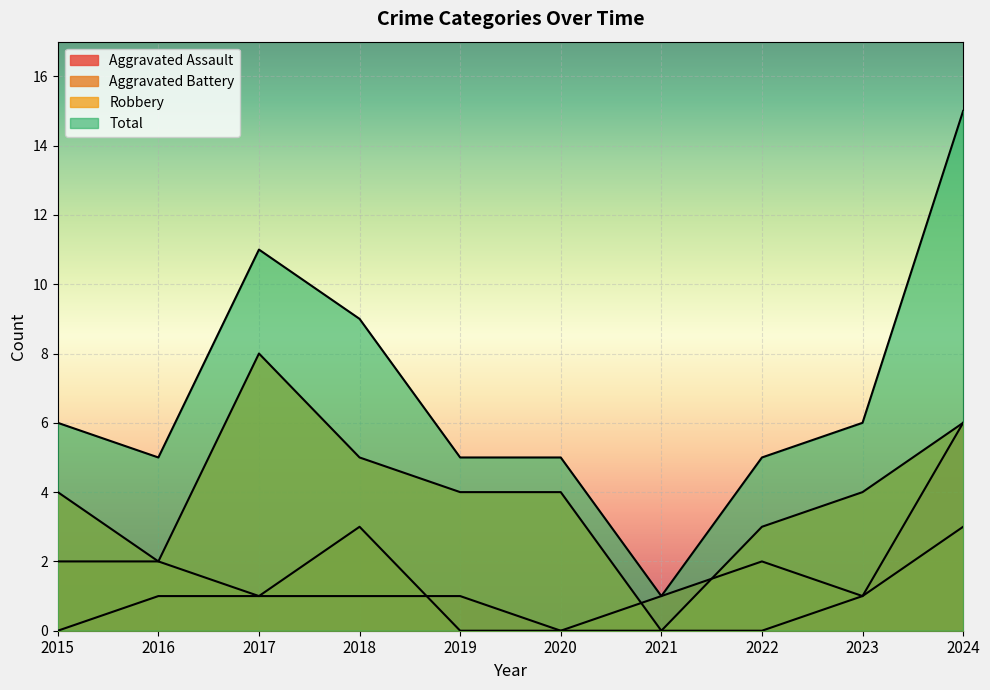

How many lines are shown in the chart?

4